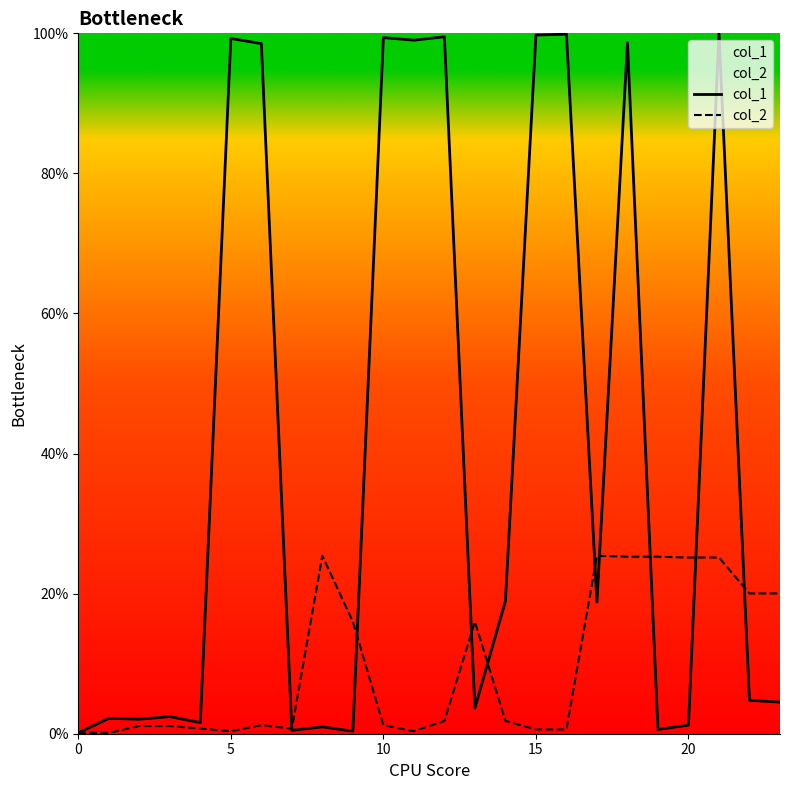

What are all the series names shown in the legend?

col_1, col_2